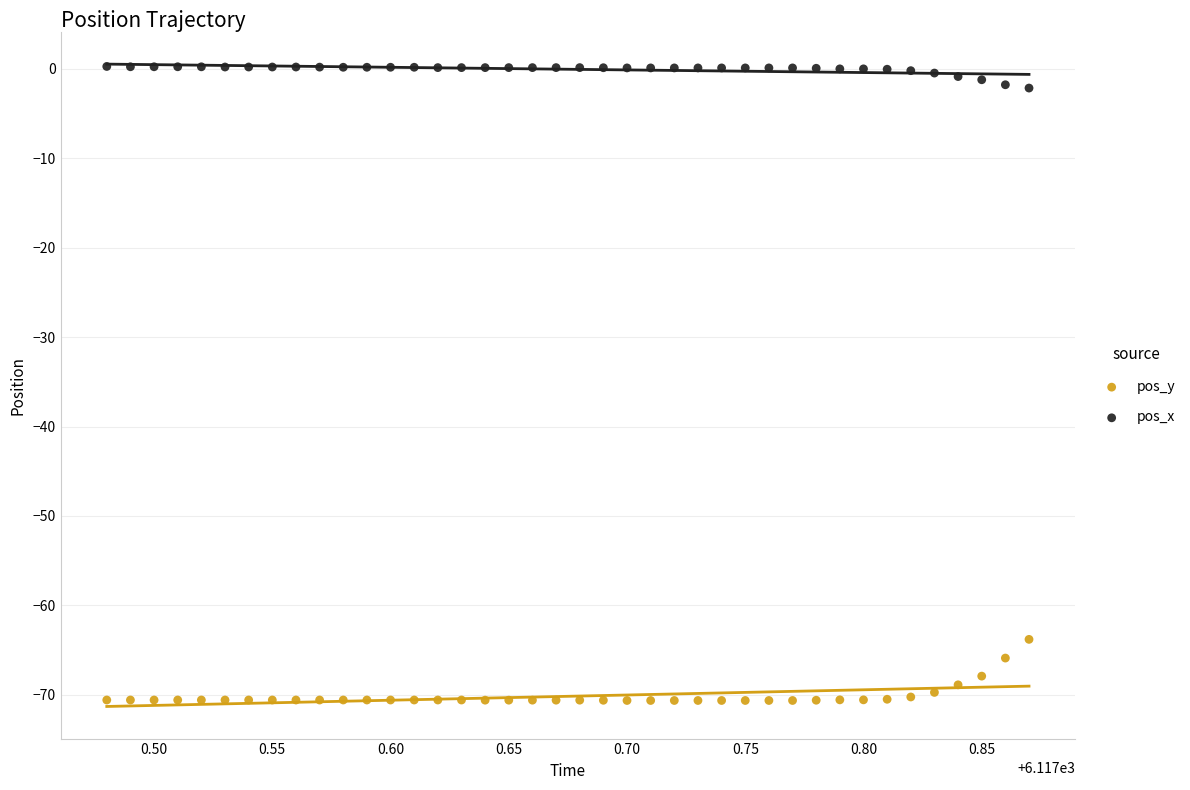

Across all series, what Y value is closest to -35?

-63.8